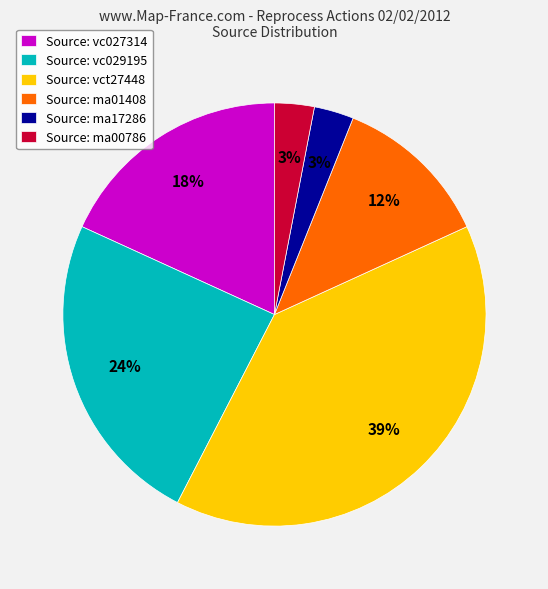

The Source: vc027314 slice represents 18% of the pie. True or false?

True